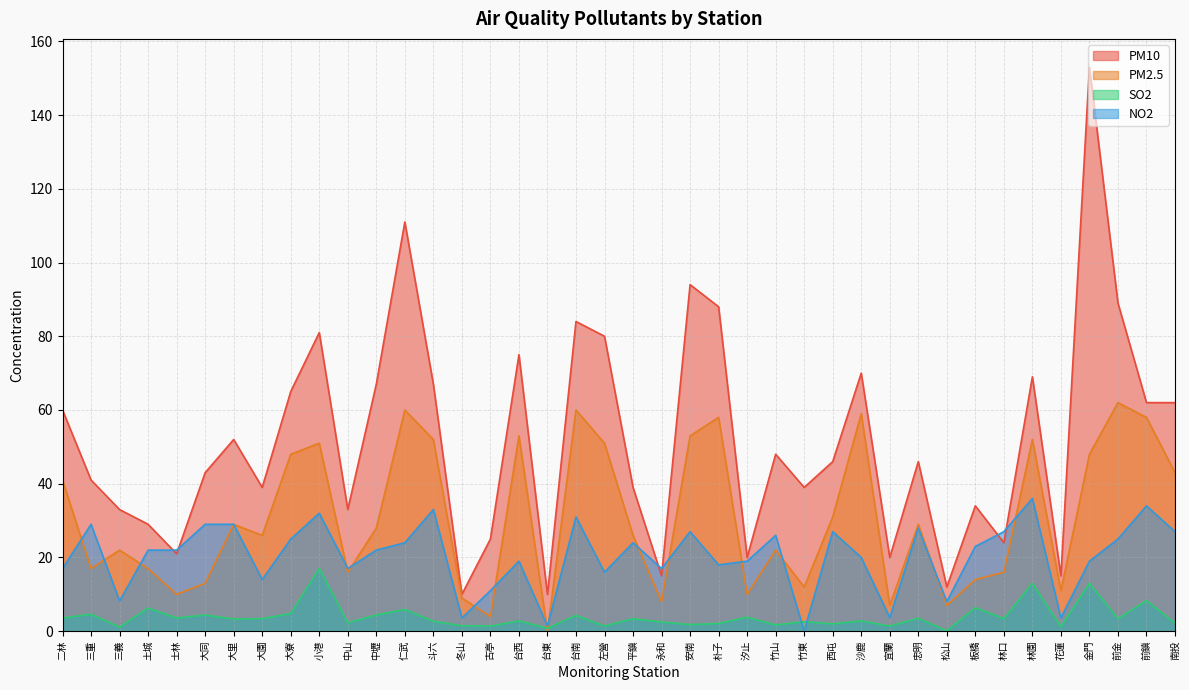

Does the chart display data point markers on the line(s)?

No